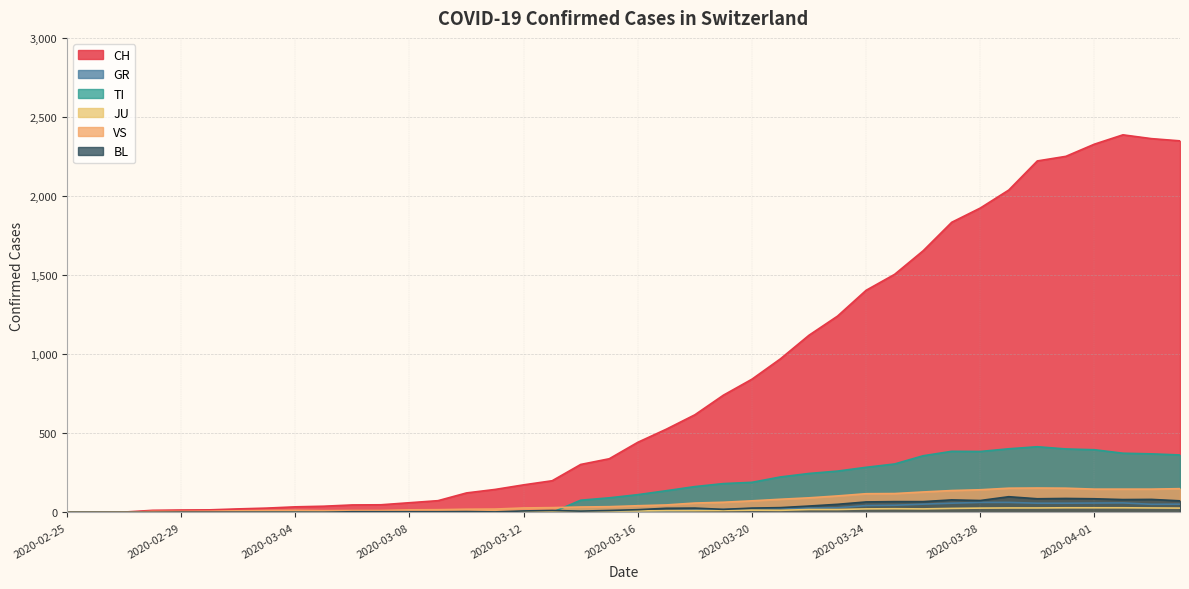

Reading right to left, list all the values displayed in this chart.

CH: 2349	2363	2387	2328	2251	2222	2038	1924	1834	1654	1505	1404	1241	1120	971	842	741	617	526	443	339	303	200	174	145	123	74	61	48	47	39	35	27	22	16	15	13	2	1	0
GR: 52	51	60	59	58	58	63	63	58	52	45	43	29	27	24	24	18	13	9	9	0	6	0	0	0	0	0	0	0	0	0	0	0	0	0	0	0	0	0	0
TI: 363	370	374	396	401	415	402	385	386	358	306	285	261	246	224	190	182	163	137	112	92	77	0	0	0	0	0	0	0	0	0	0	0	0	0	0	0	0	0	0
JU: 27	28	29	29	29	28	28	27	25	22	23	22	18	18	13	14	12	11	11	9	9	8	8	6	6	5	5	5	5	5	2	1	1	1	1	1	1	1	0	0
VS: 150	147	147	147	153	154	153	143	138	129	119	118	104	92	83	73	64	59	47	42	36	34	30	28	21	20	17	16	12	12	11	13	12	10	7	6	6	0	0	0
BL: 73	82	81	86	88	86	99	75	79	68	68	66	51	40	30	27	19	27	26	17	12	8	12	9	3	5	4	4	4	4	1	1	1	1	1	1	0	0	0	0